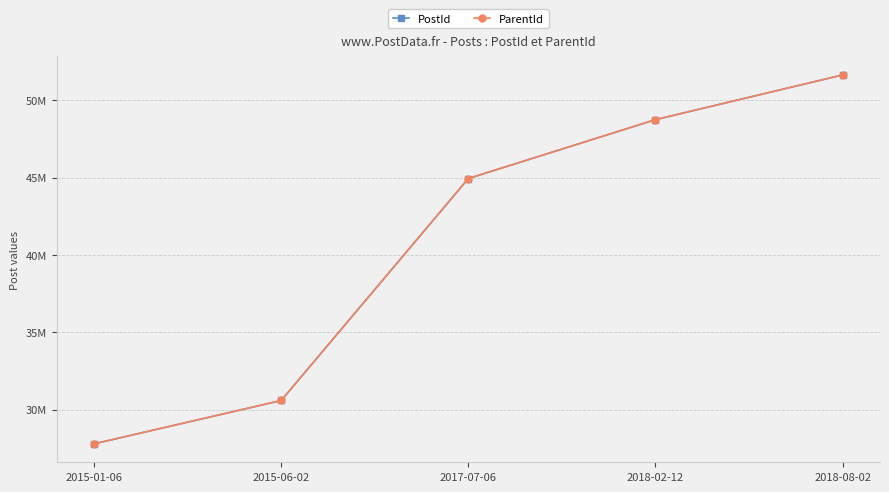

What is the average value of the ParentId series?

40747228